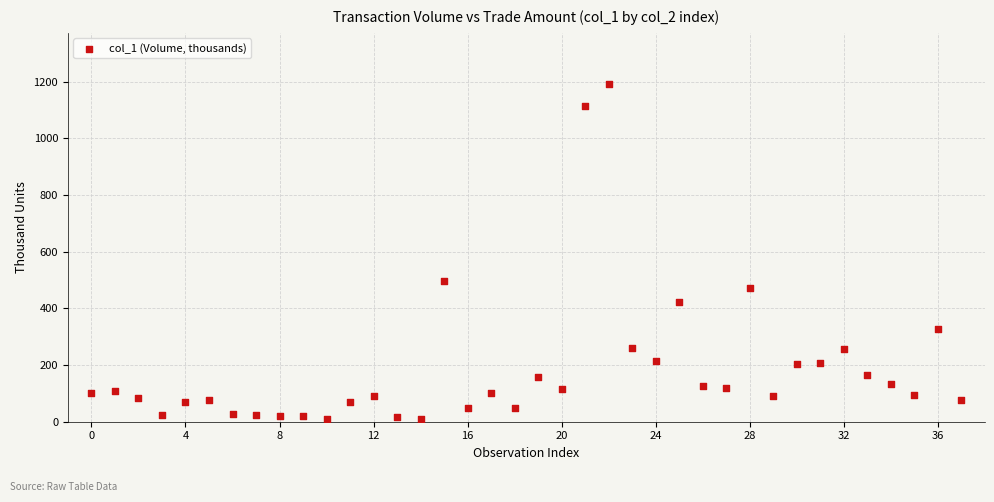

What Y value in the scatter plot is closest to 601?

497